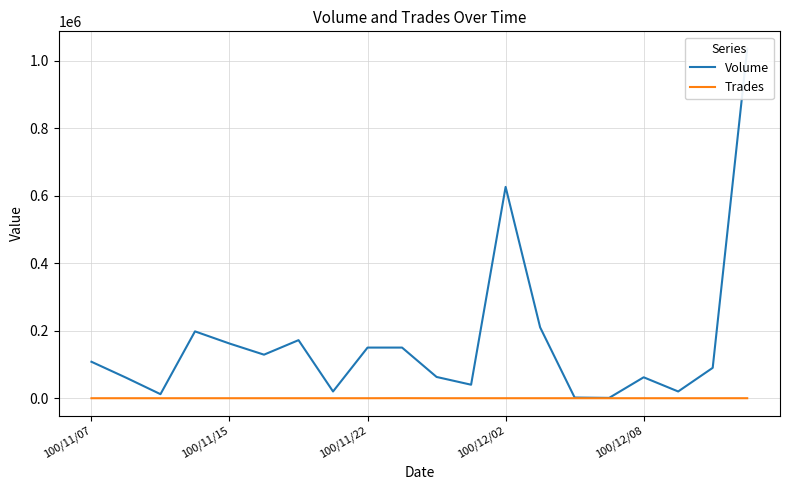

Rank the series by their average value, from lowest to highest.

Trades, Volume